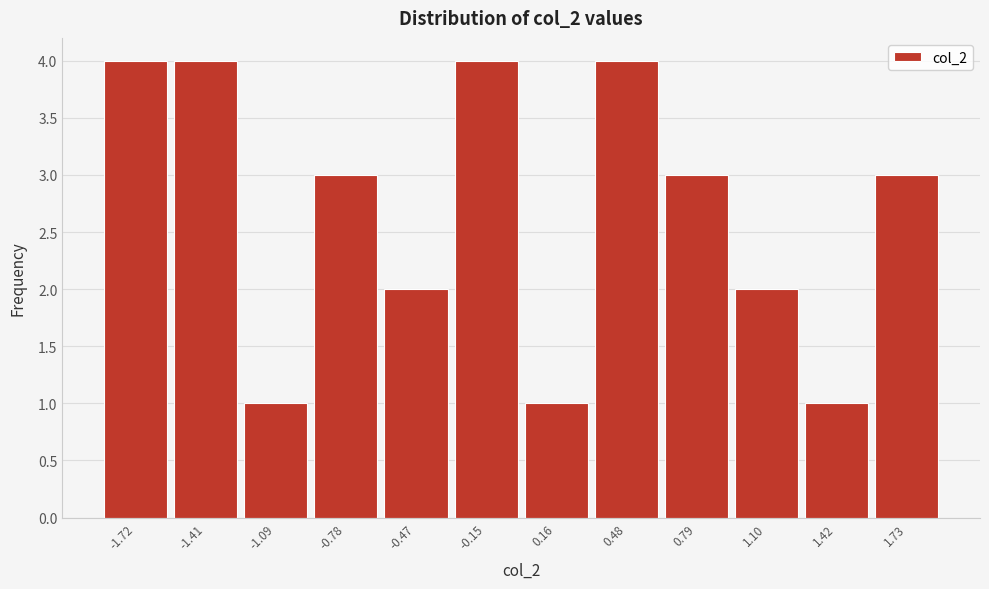

How tall is the bar that spans 0.00 to 0.30 on the x-axis? Neither the bar edges nor the heights are printed on the chart, so give them approximately, as read against the axes.

1